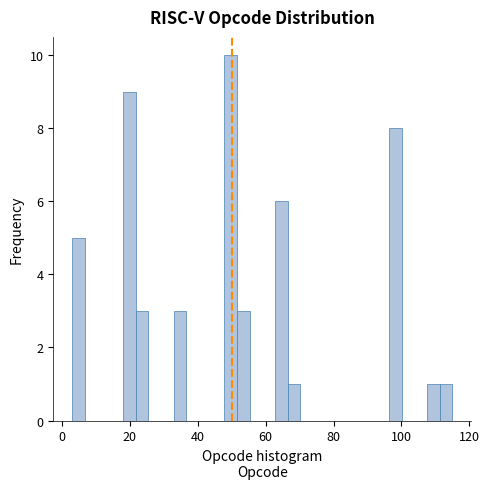

Around what value on the x-axis is the tallest bar? Give the approximate position of its centre, as read against the axis.

50